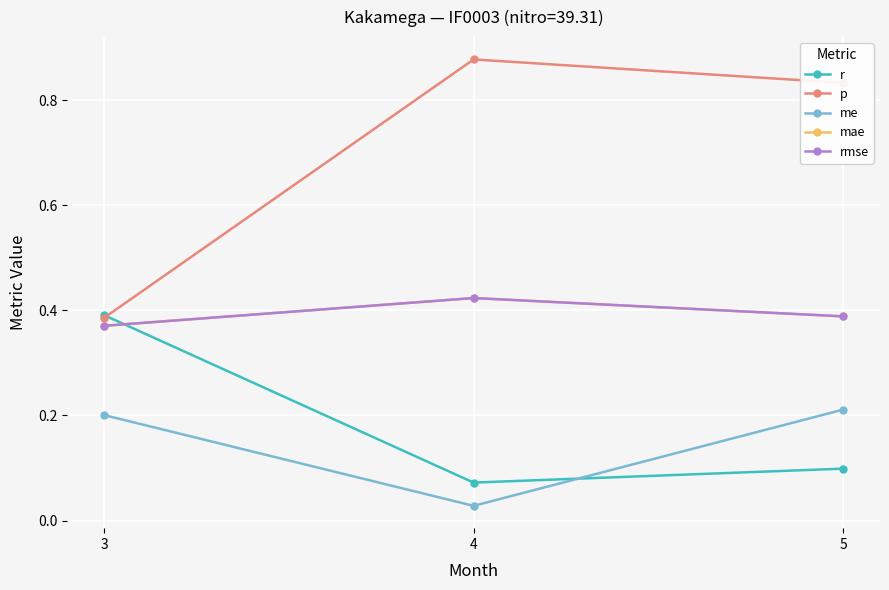

The value of me at 4 is 0.0. True or false?

False